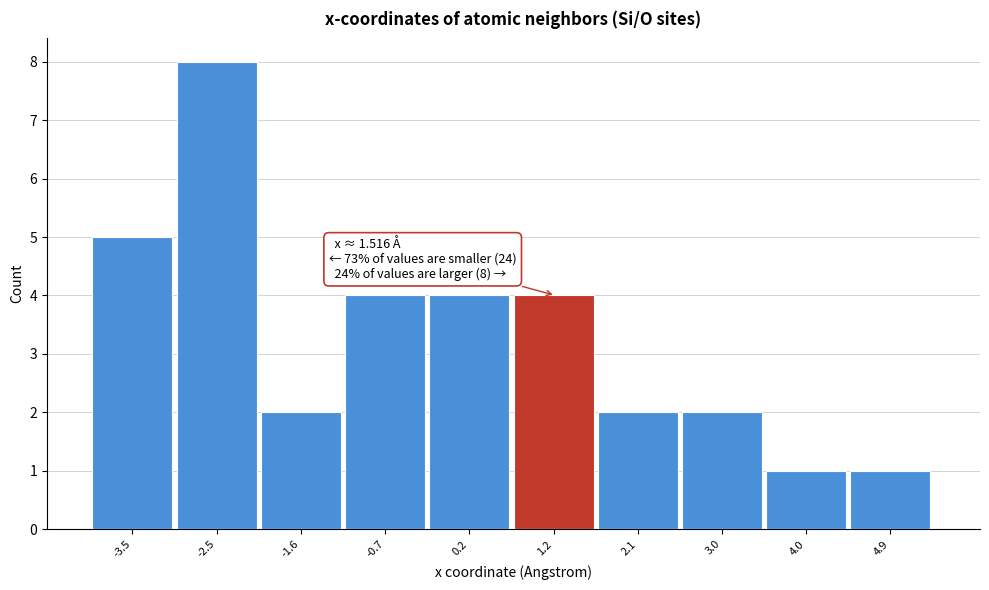

Which range on the x-axis has the tallest bar?

-3.0 to -2.1